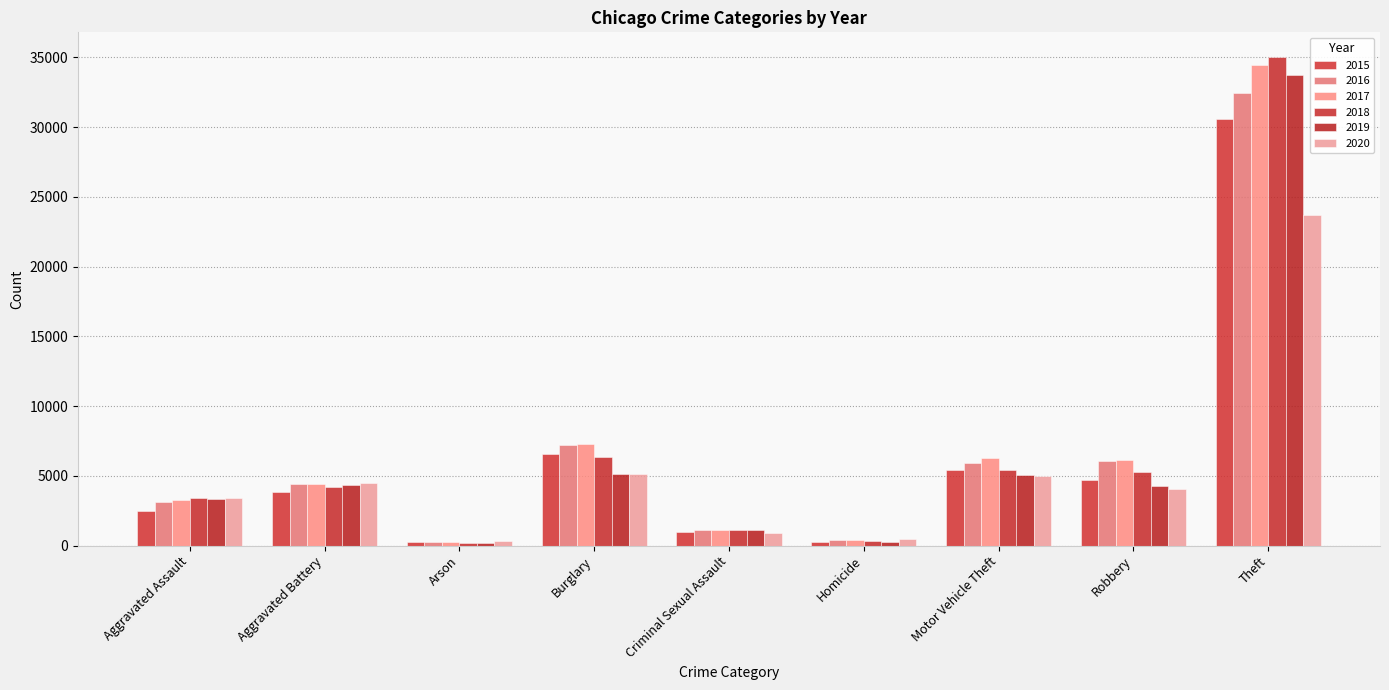

What is the sum of all 2016 values?

61001